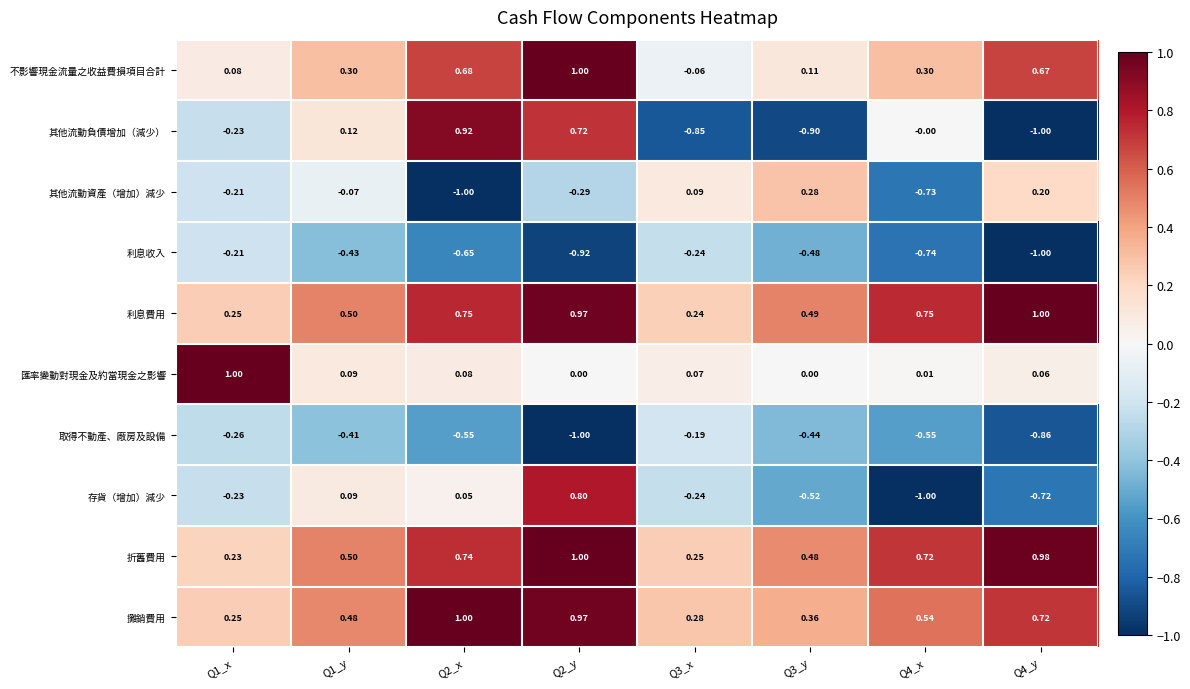

Rank the series at Q4_x from lowest to highest value.

存貨（增加）減少, 利息收入, 其他流動資產（增加）減少, 取得不動產、廠房及設備, 其他流動負債增加（減少）, 匯率變動對現金及約當現金之影響, 不影響現金流量之收益費損項目合計, 攤銷費用, 折舊費用, 利息費用